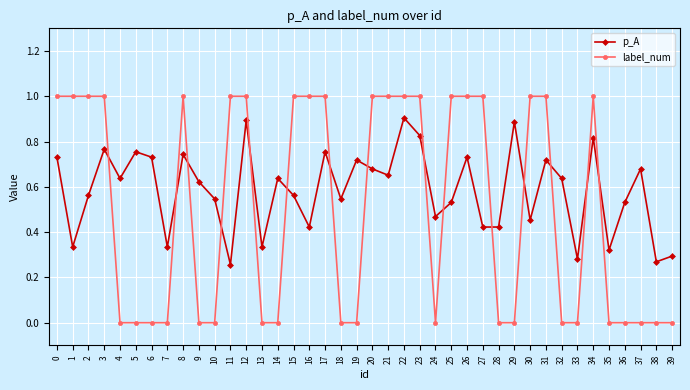

What is the greatest value displayed?

1.0